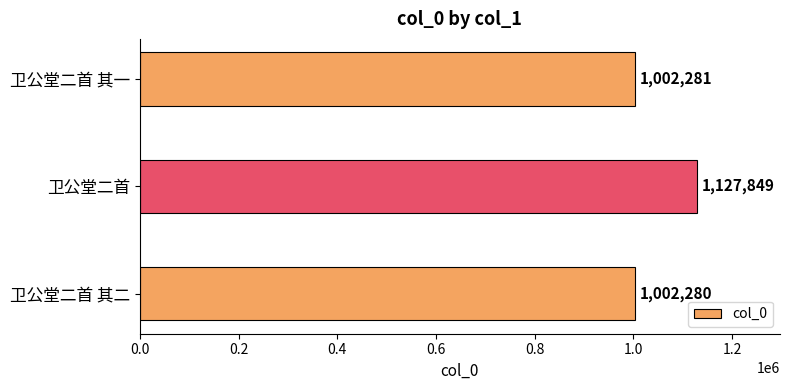

What is the difference between the maximum and second lowest values?

125568